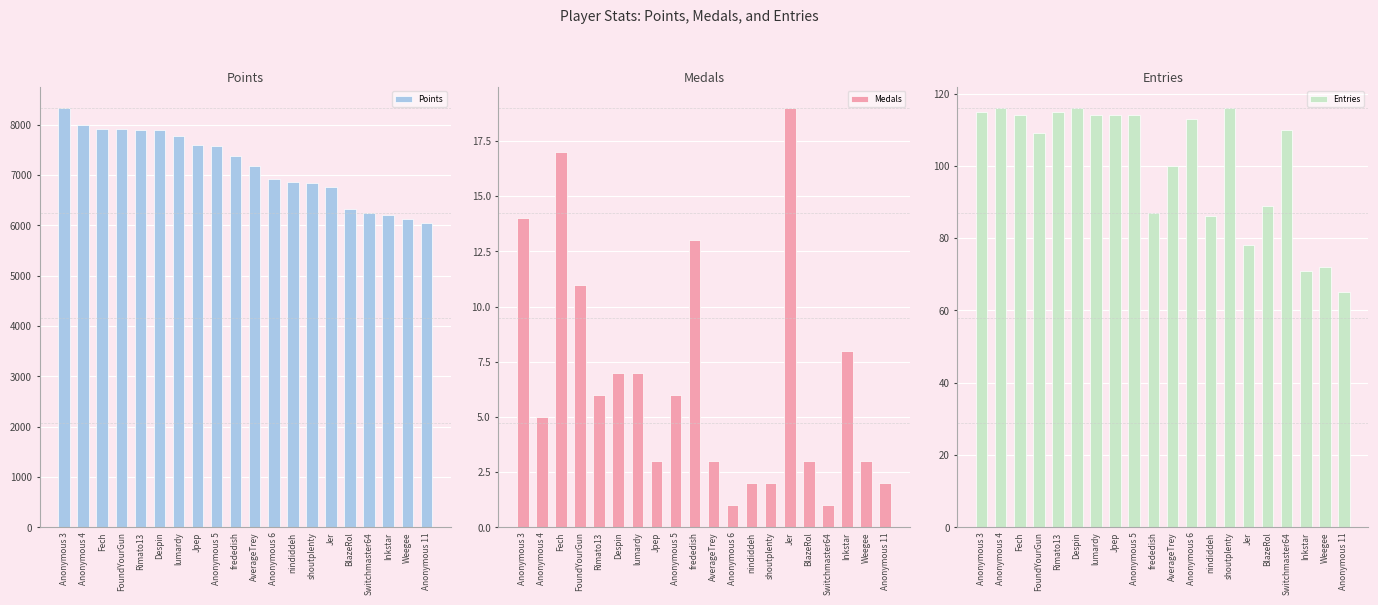

What is the minimum value for Points?

6049